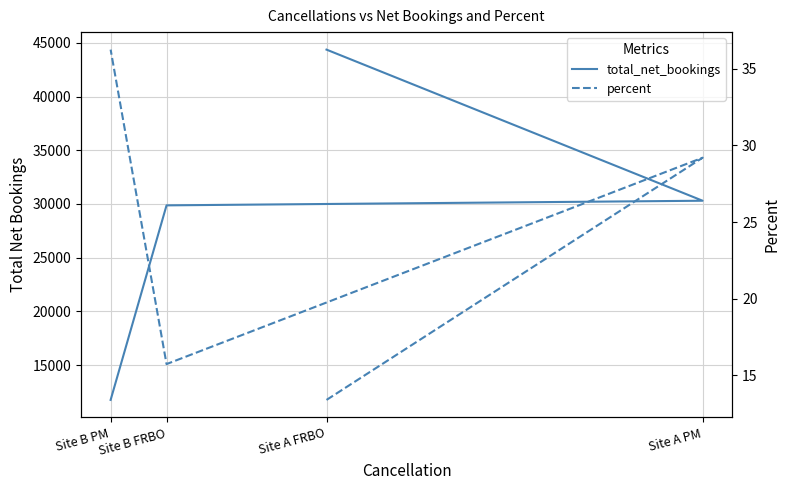

What is the sum of the total_net_bookings values at Site A FRBO and Site B PM?

56124.0